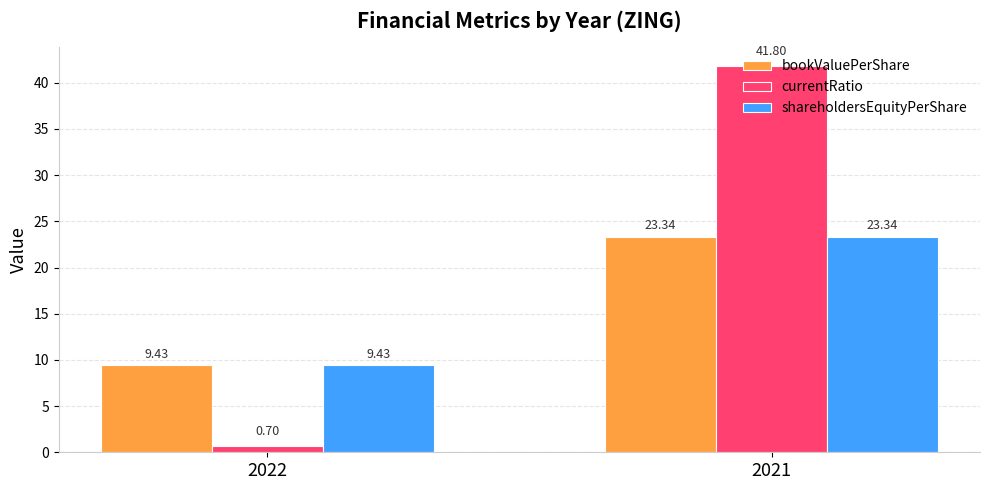

What is the value of the currentRatio bar at the 2nd from the left?

41.8